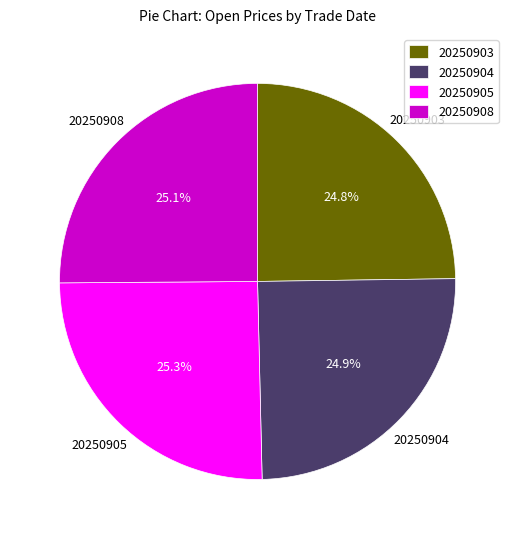

Count the number of slices in the pie.

4